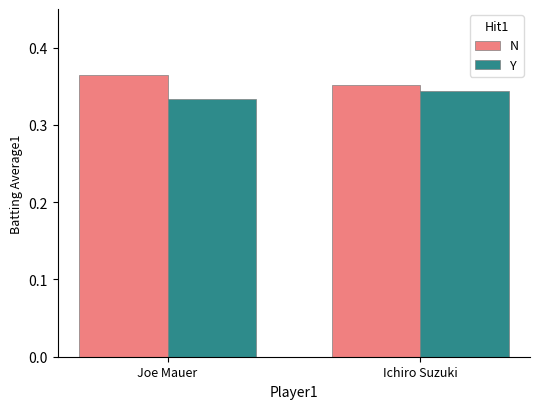

List the series in order of their overall mean, lowest first.

Y, N